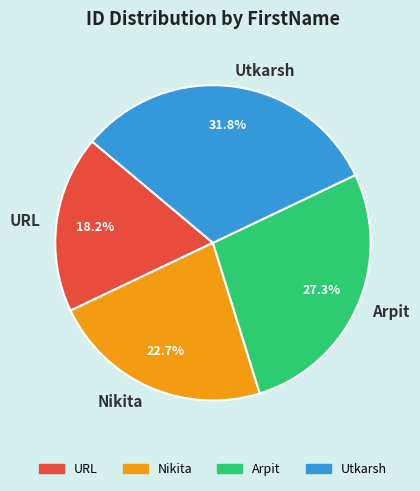

Is the sum of Utkarsh and Arpit greater than half?

Yes